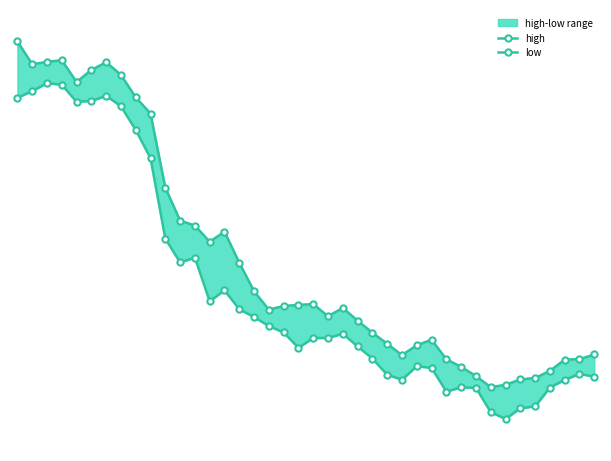

True or false: low has a value of 44.3 at 2.

False